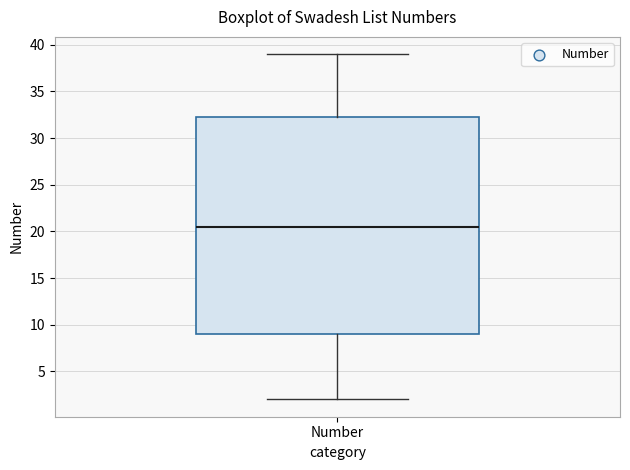

Read this box plot against the y-axis: the position of the median line, the range covered by the box, and the ends of both whiskers. The values are not printed on the chart, so give them approximately, as read against the axis.

median 20.5, box 9.0 to 32.5, whiskers 2.0 to 39.0